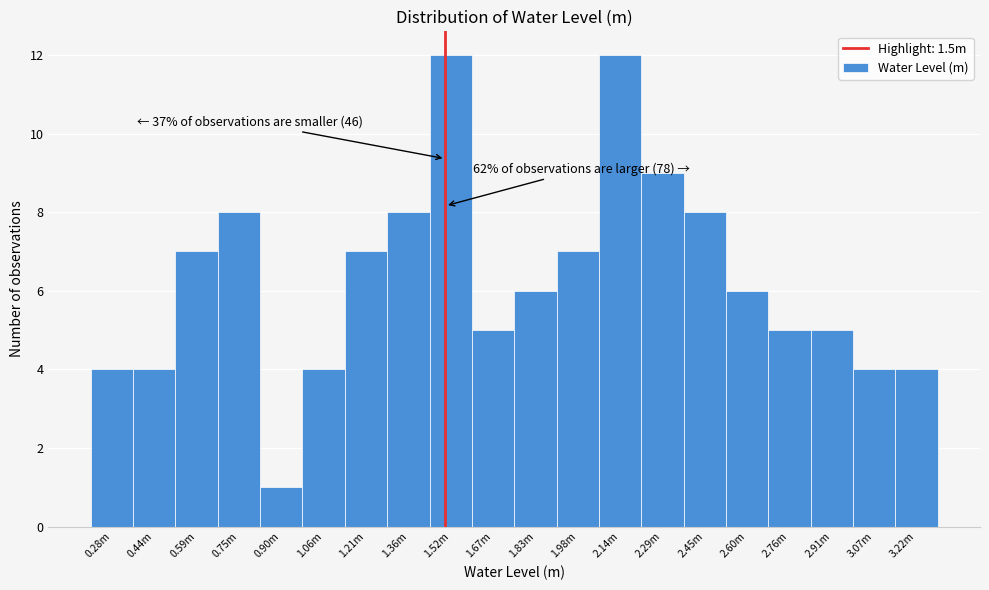

Reading right to left, extract all data points from this chart.

4	4	5	5	6	8	9	12	7	6	5	12	8	7	4	1	8	7	4	4